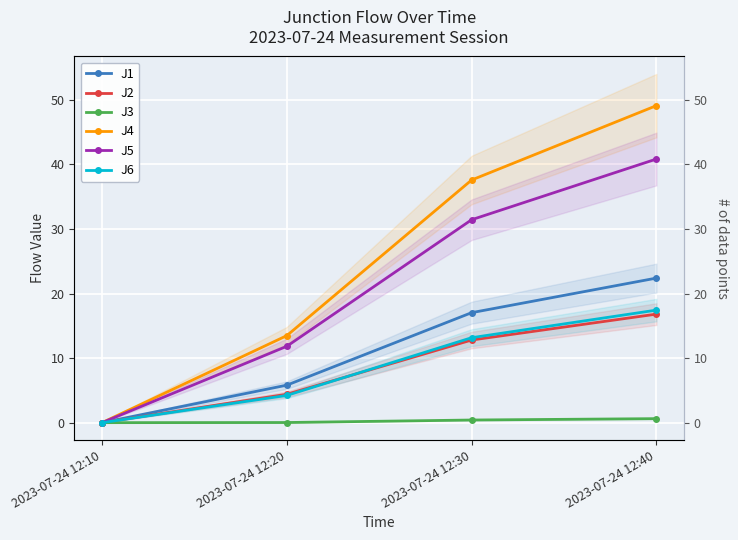

True or false: J2 has a value of 2.4 at 2023-07-24 12:20.

False